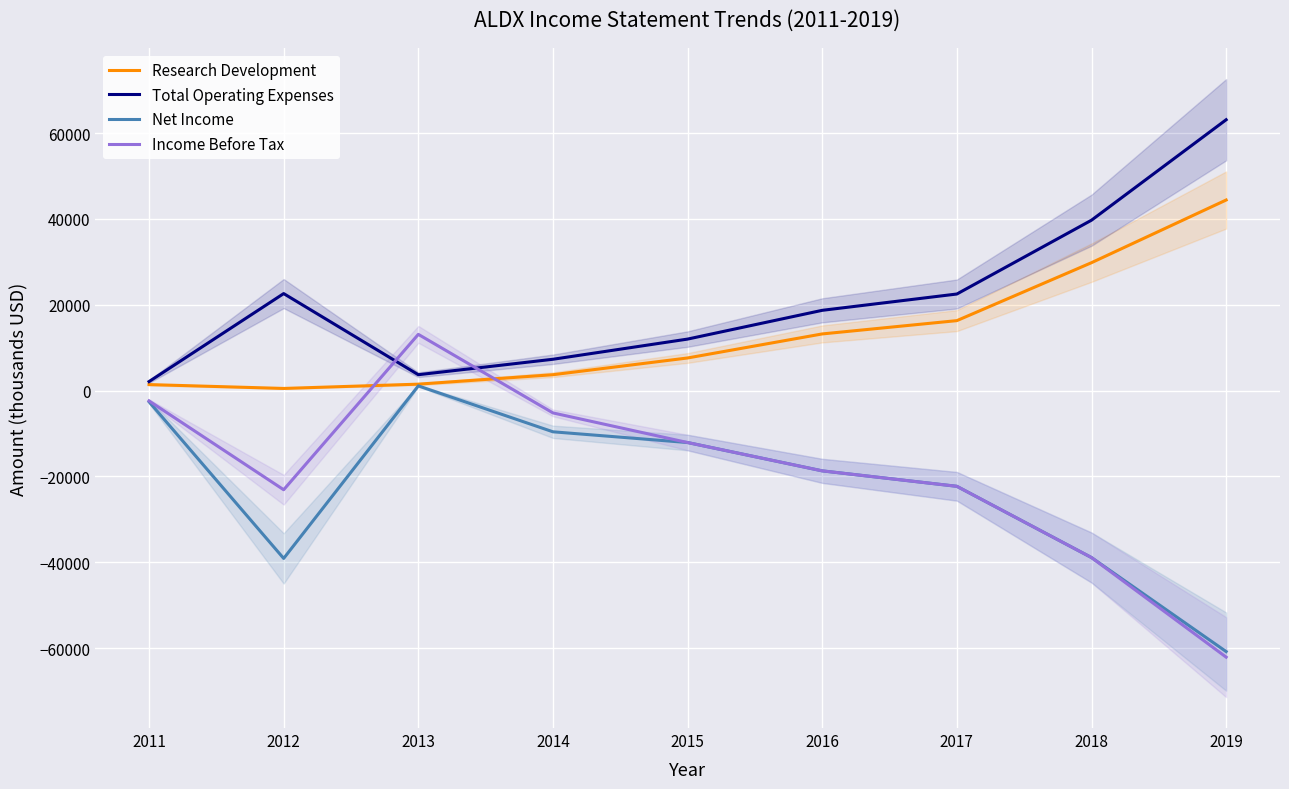

What is the sum of the Net Income values at 2019 and 2016?

-79500